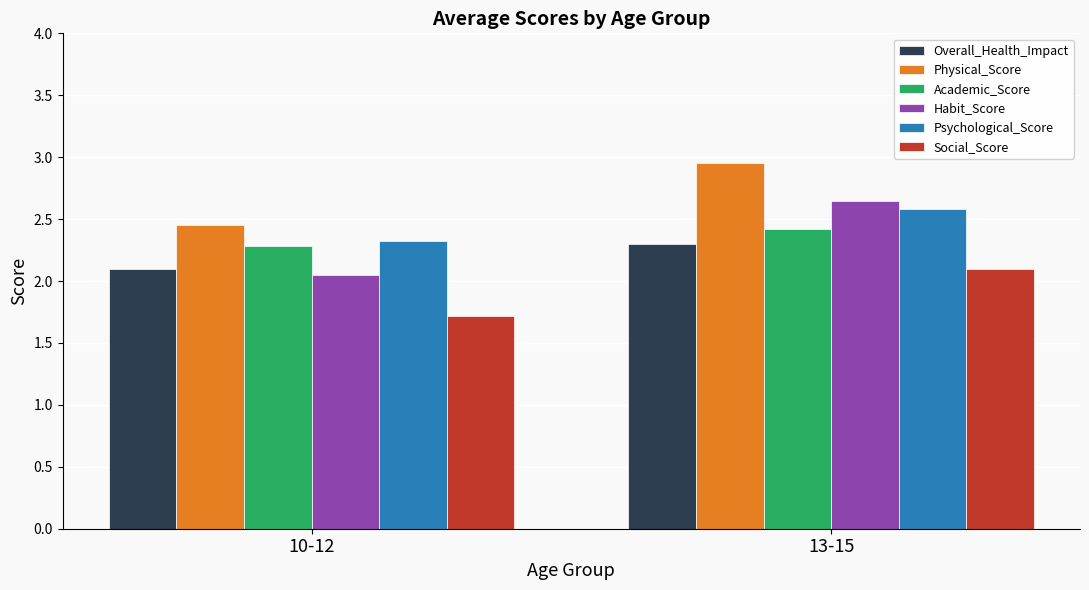

What is the total value across all series at 10-12?

12.9